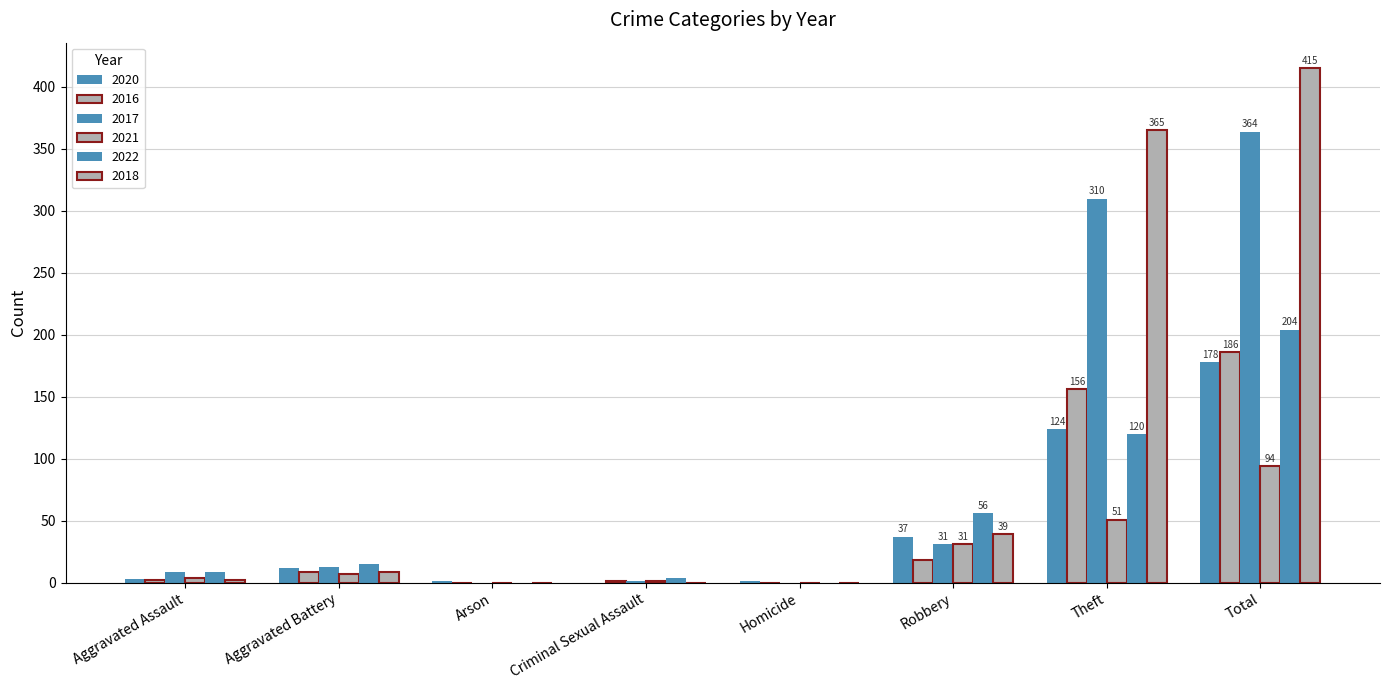

Are the bars grouped side by side (vs. stacked)?

Yes